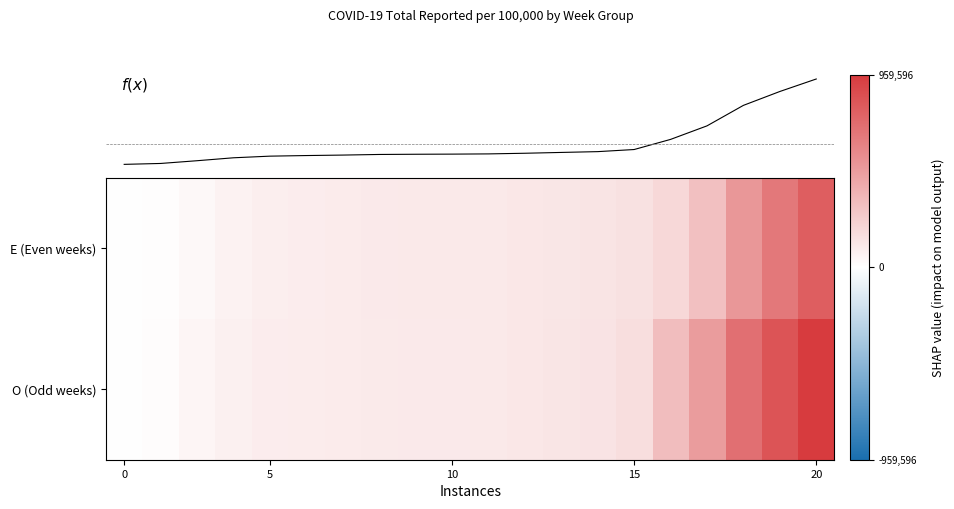

At how many categories does at least one series exceed 322698?

4